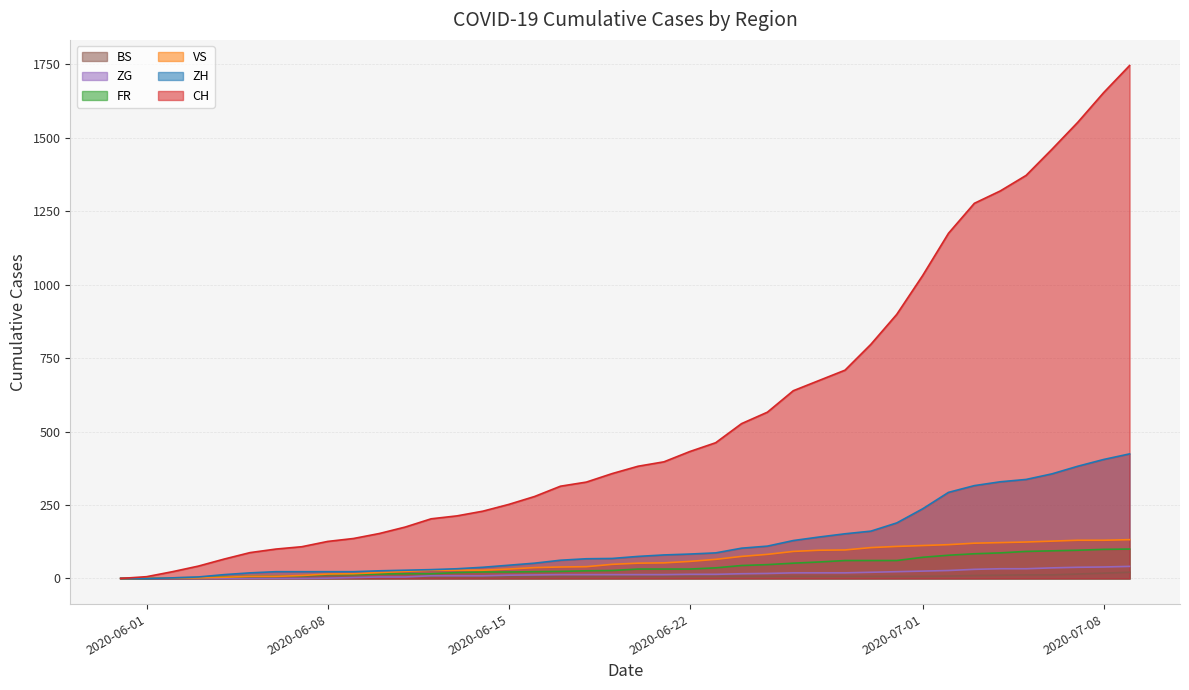

What is the value of the ZH point at the 9th from the left?

23